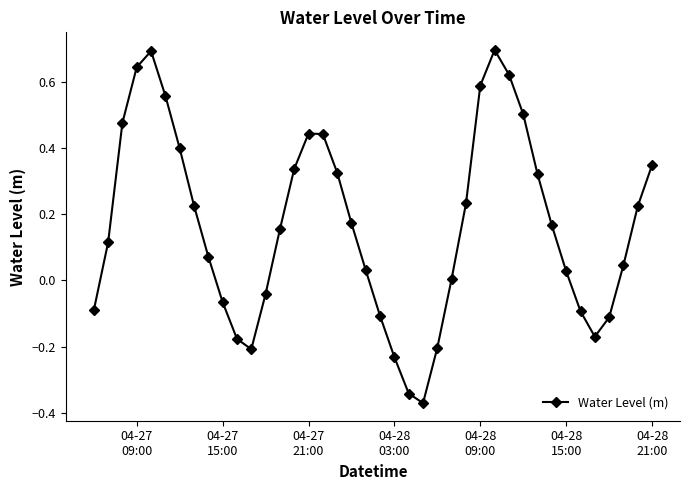

What is the greatest value displayed?

0.7